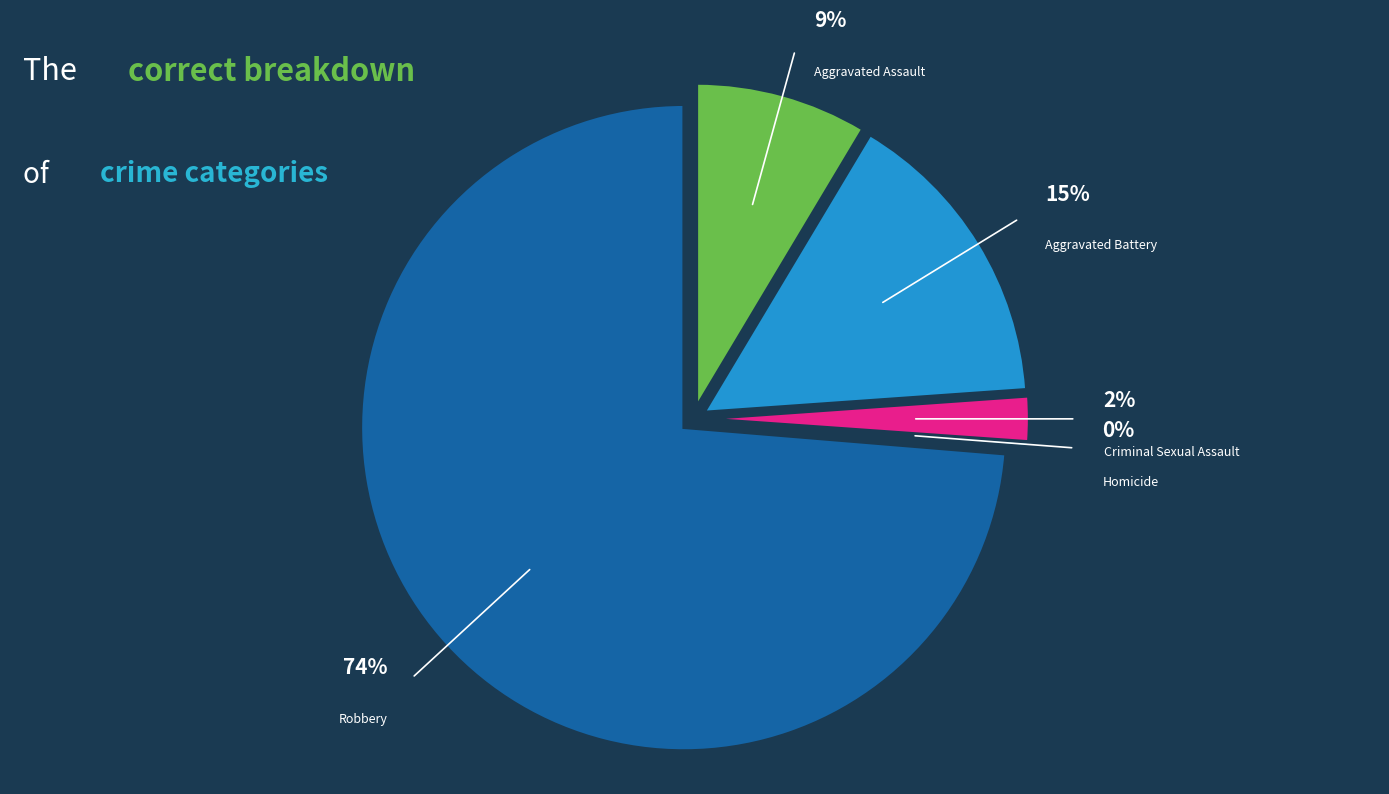

Between Criminal Sexual Assault and Aggravated Assault, which is larger?

Aggravated Assault